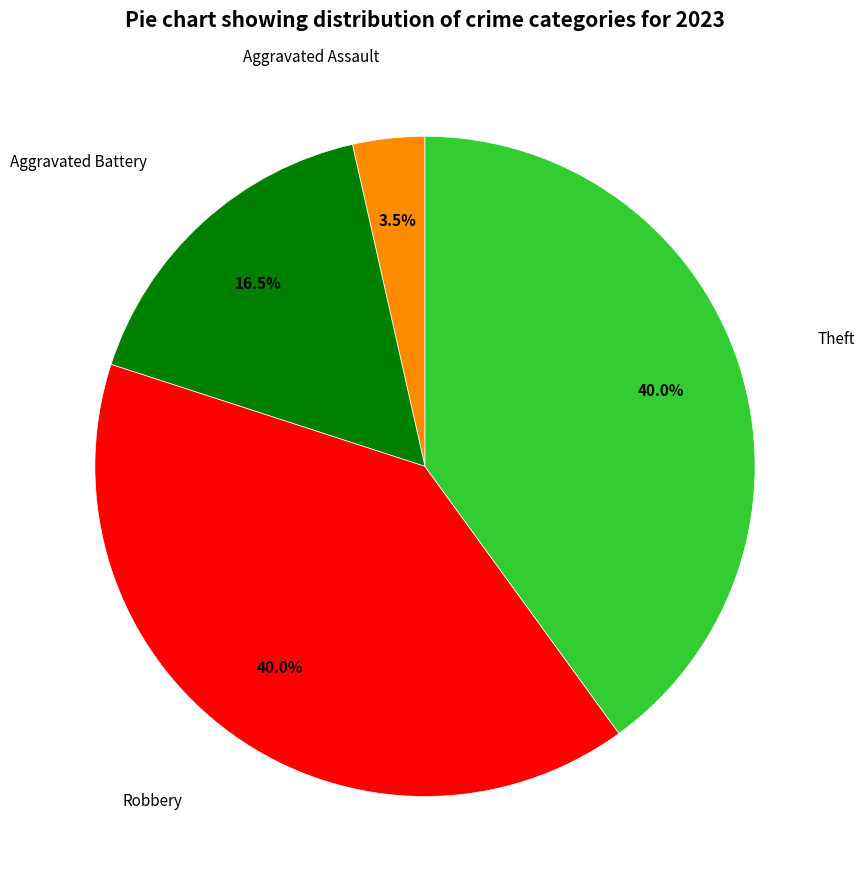

Does any single category account for the majority?

No